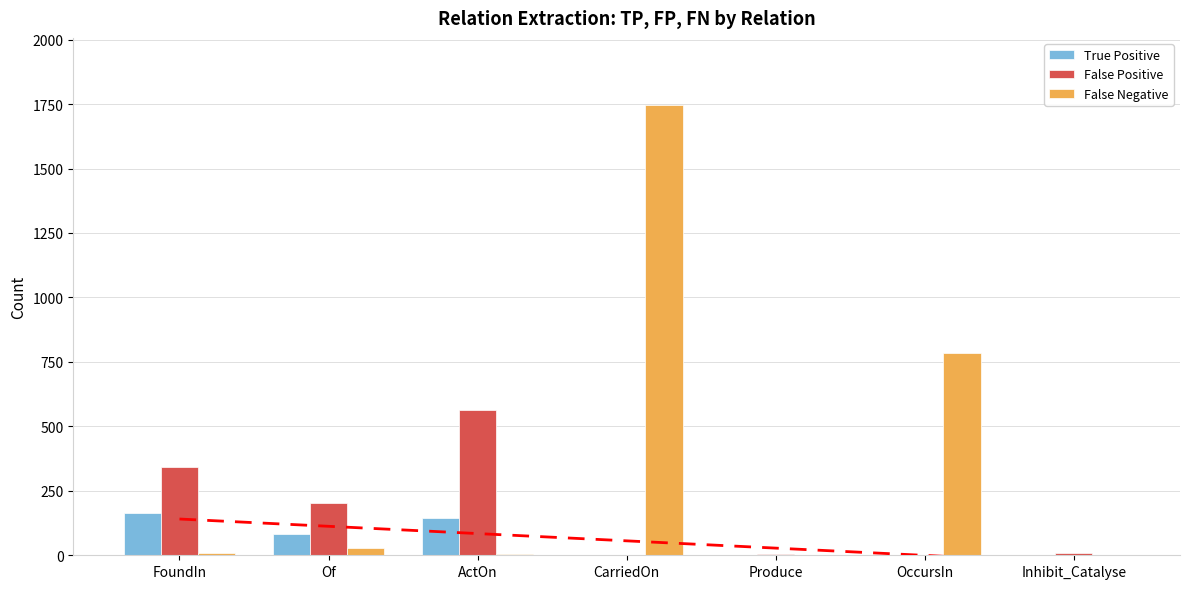

How many bars are there in each group?

3